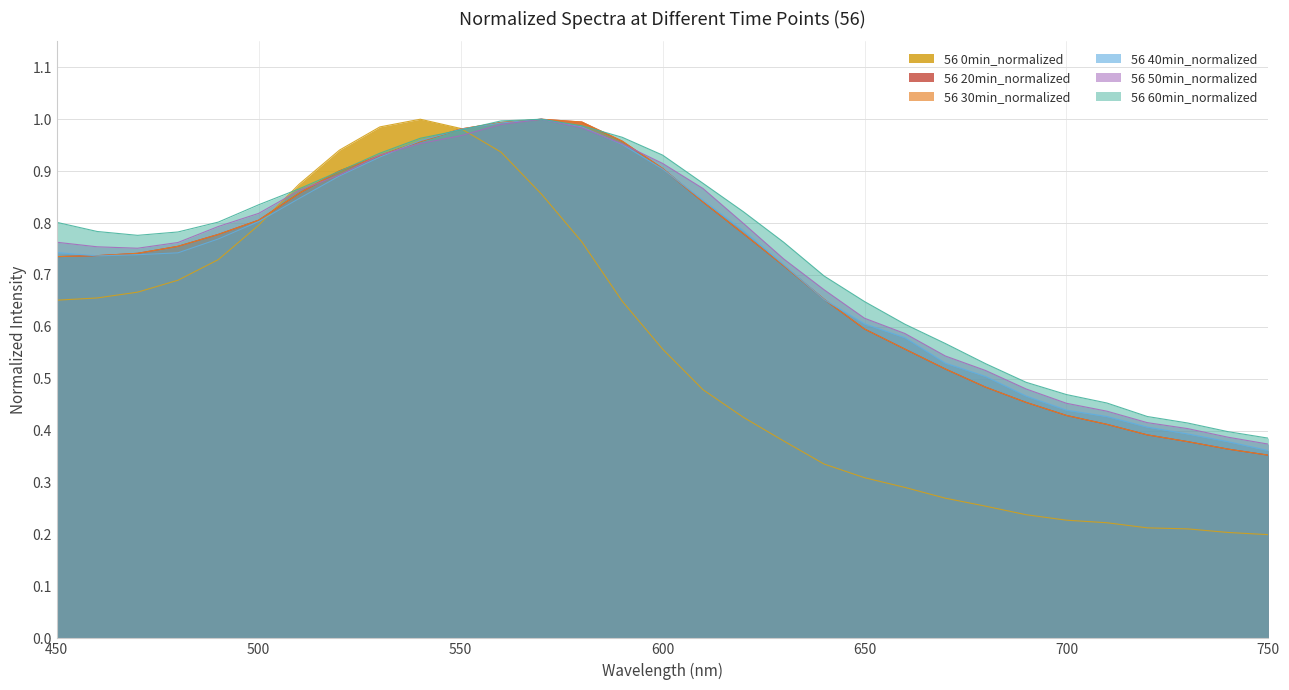

Is it true that 56 20min_normalized equals 0.2 at 740?

False